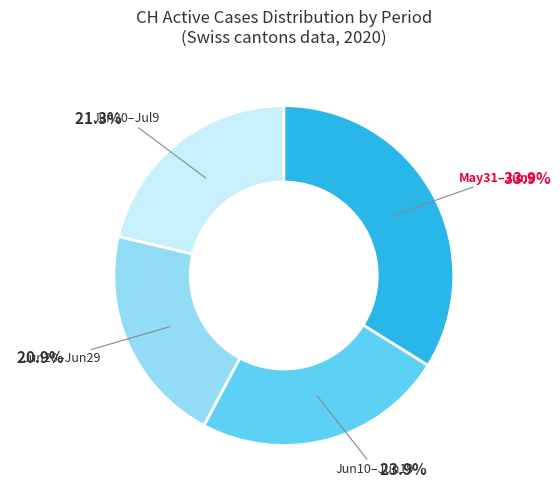

Is there a majority slice in this chart?

No